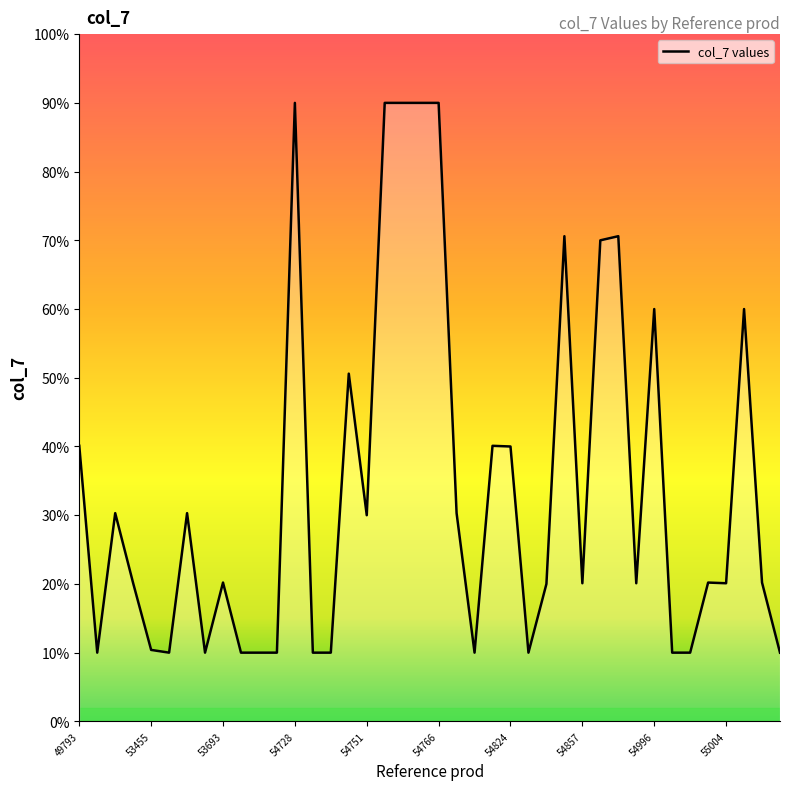

Is this an area chart (filled region under the line)?

Yes